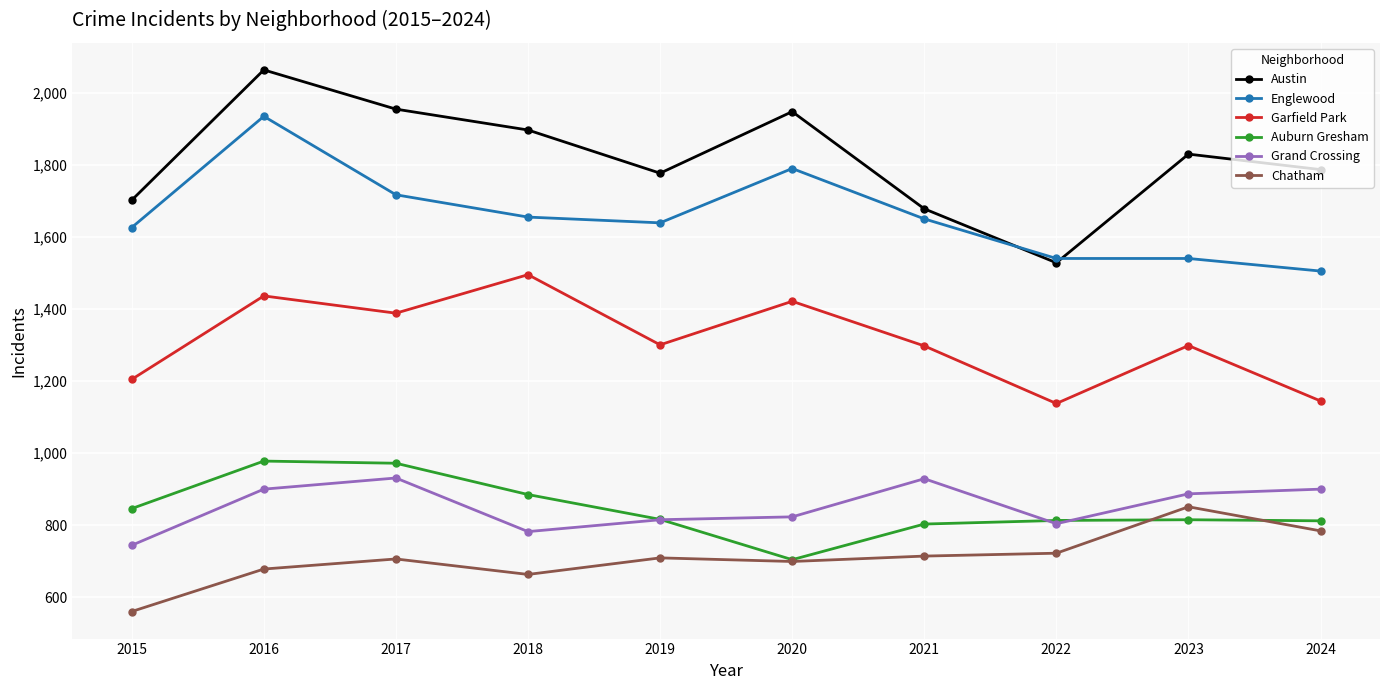

What value does the Grand Crossing series have at 2022, to the nearest 10?

800